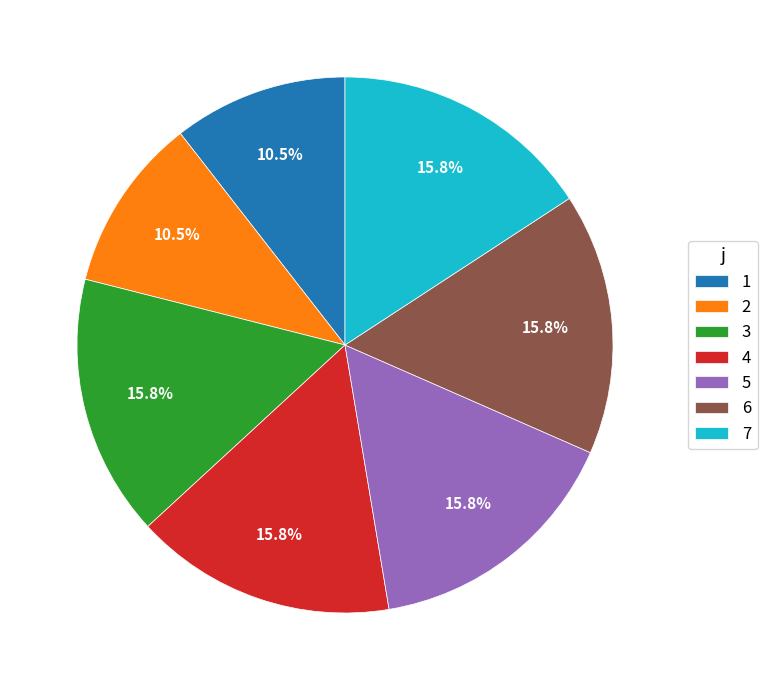

What portion of the pie excludes 1?

89.5%